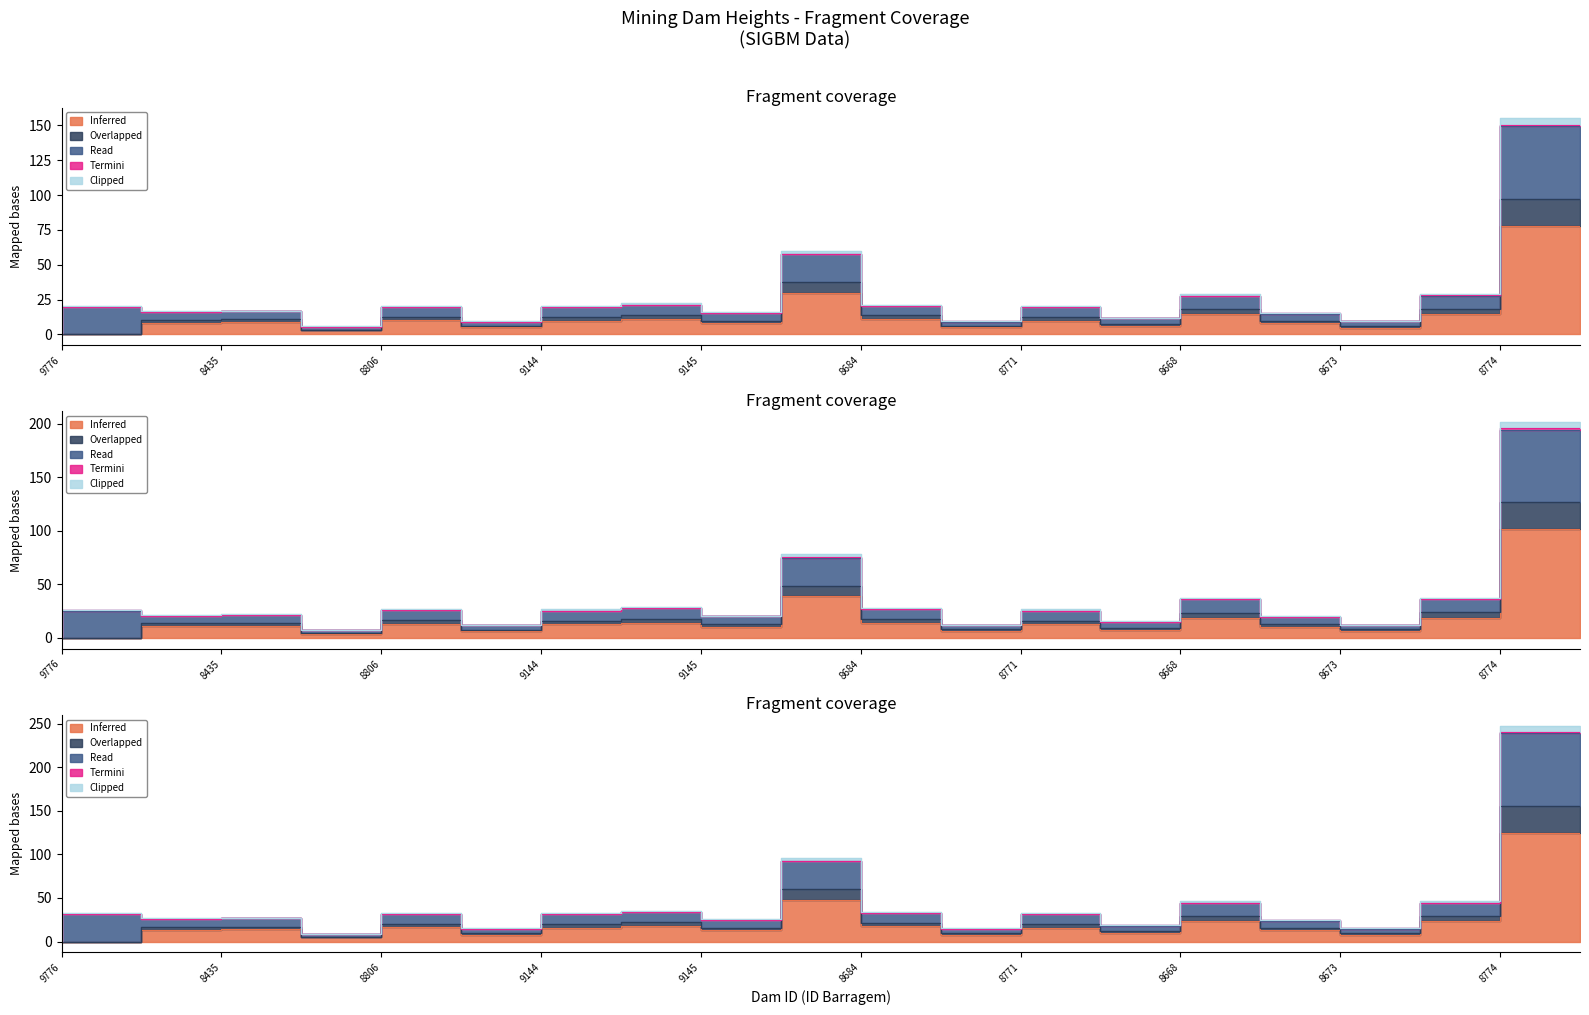

How many positive values does the Inferred series have?

18